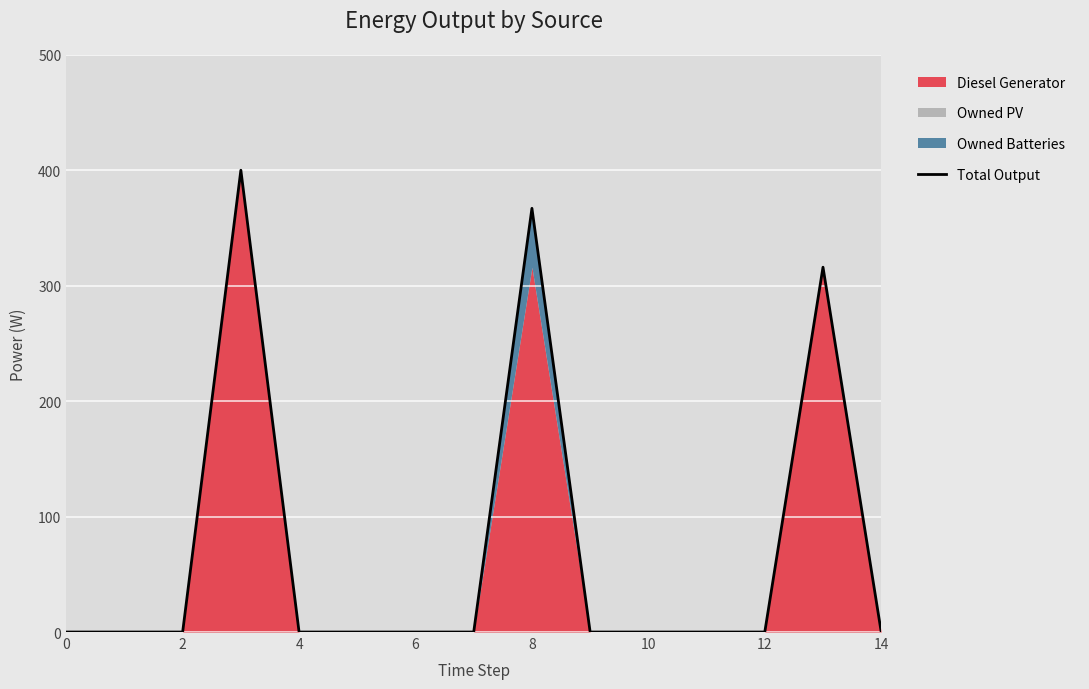

What is the difference between the maximum and minimum values?

400